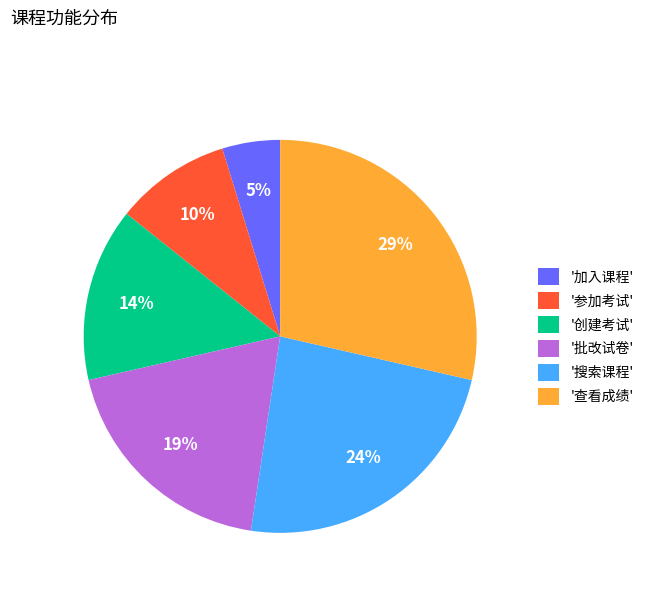

Which slice is the smallest?

'加入课程'